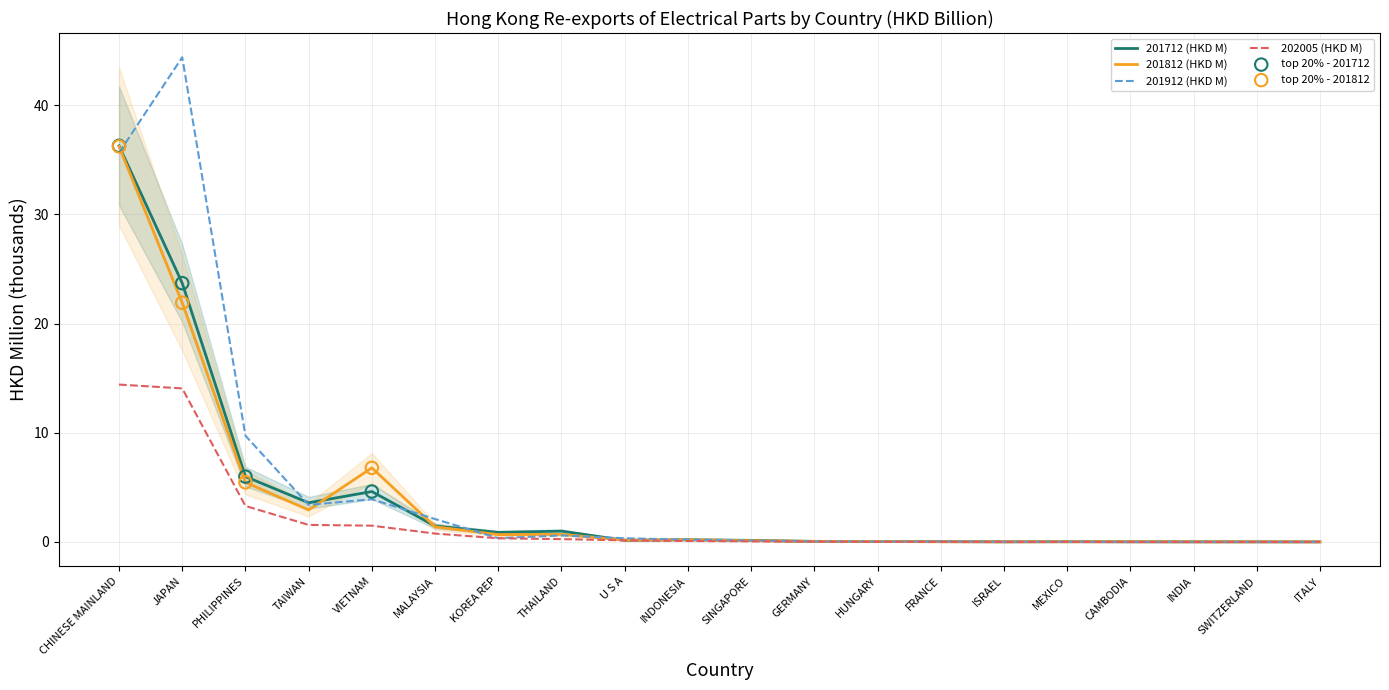

What are all the series names shown in the legend?

201712 (HKD M), 201812 (HKD M), 201912 (HKD M), 202005 (HKD M)